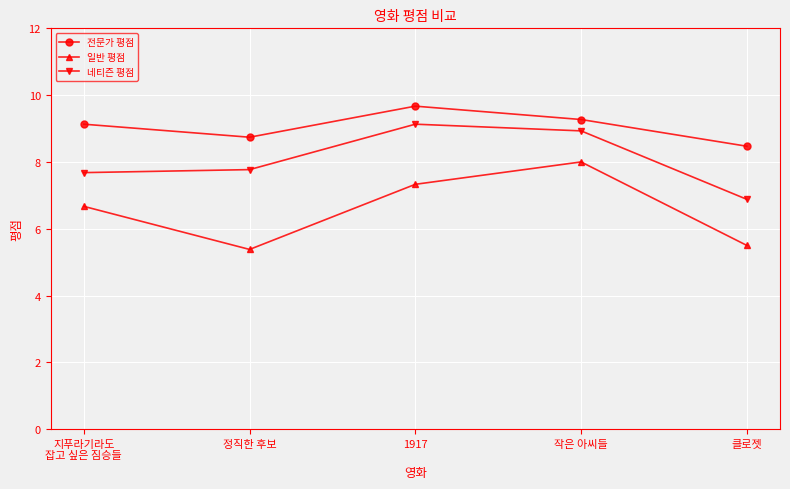

Rank the series at 작은 아씨들 from highest to lowest value.

전문가 평점, 네티즌 평점, 일반 평점